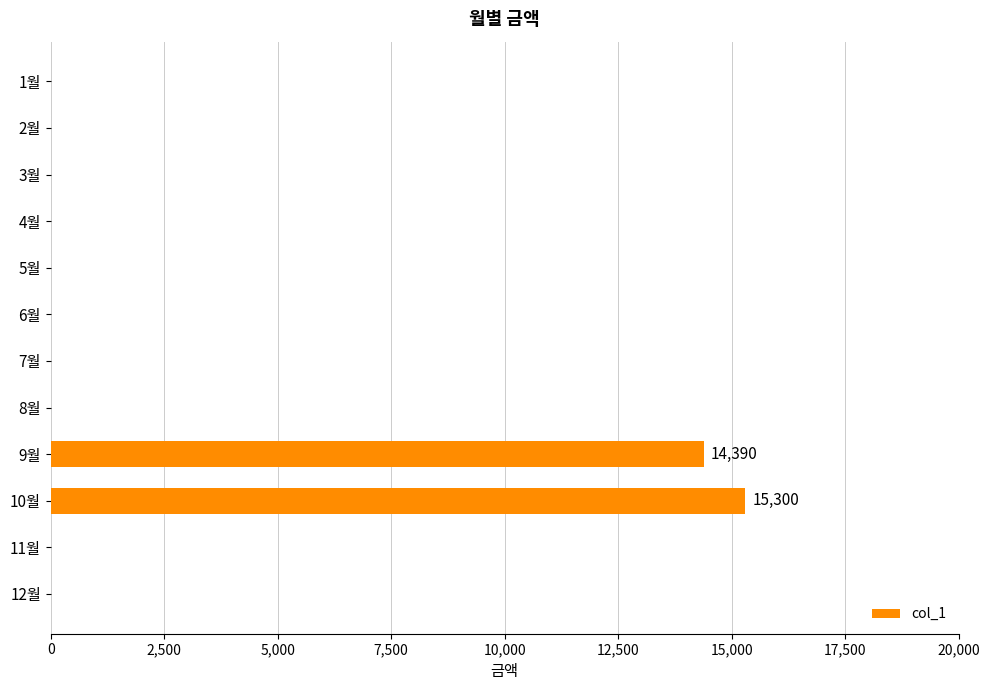

Are the bars horizontal?

Yes